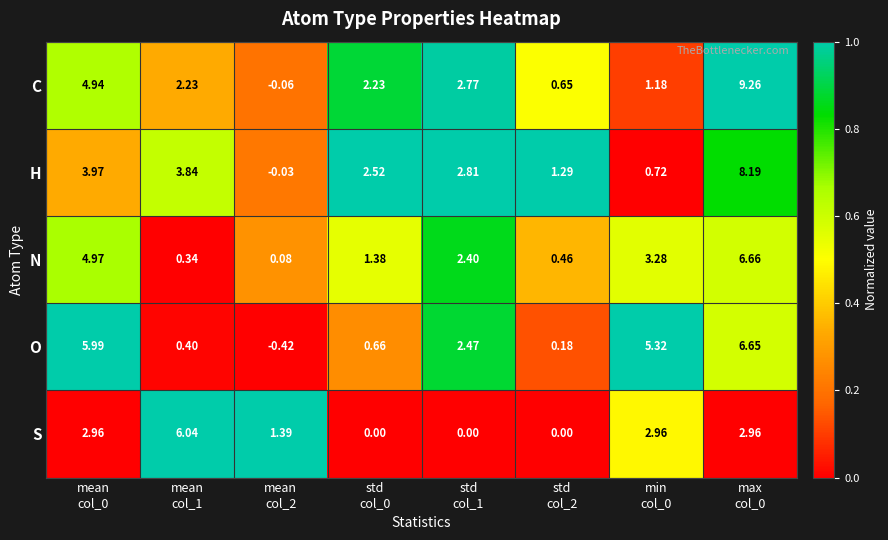

Which series has the largest total across all categories?

H